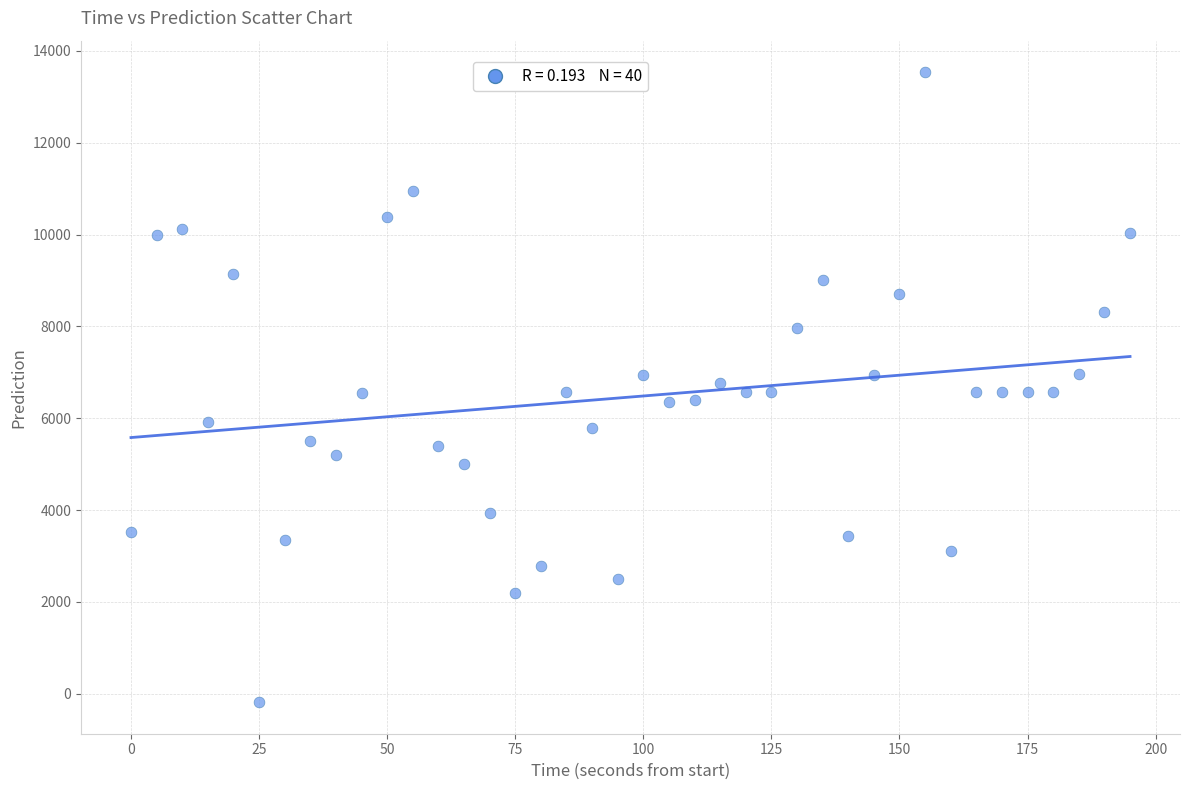

What is the range of Y values (max minus min)?

13723.2